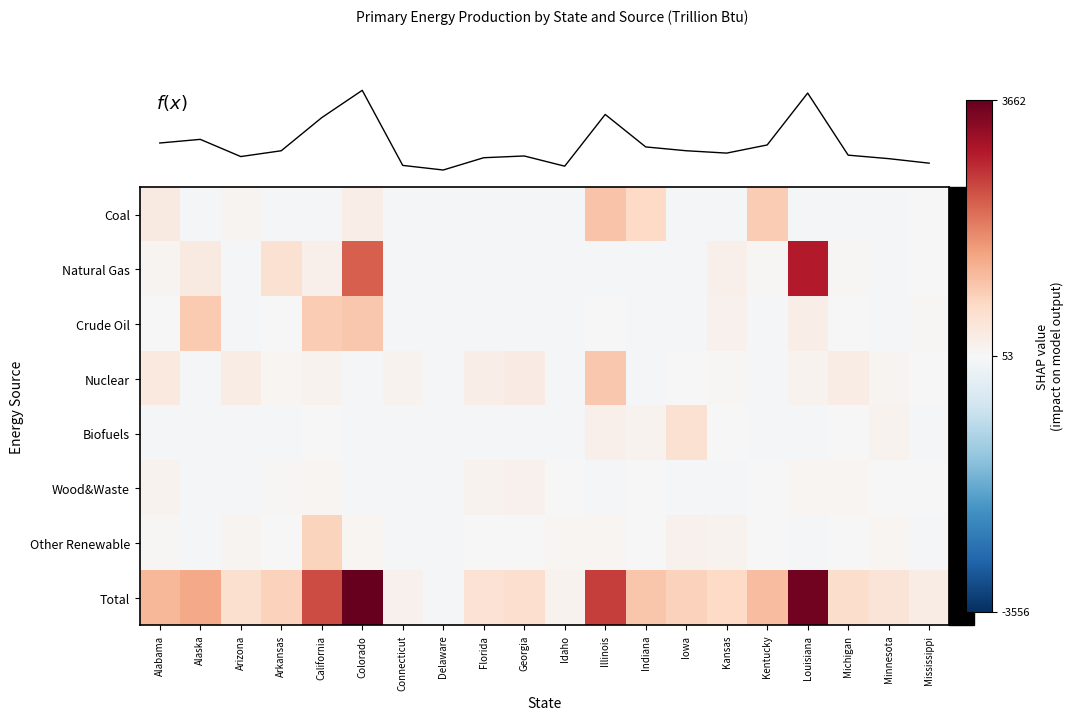

At how many categories does at least one series exceed 854?

10